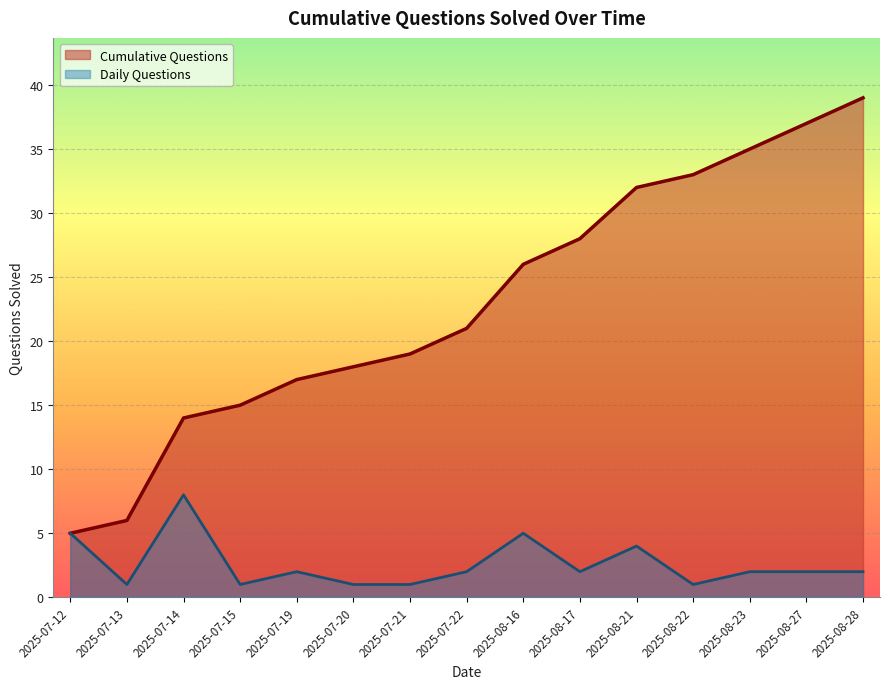

List the series in order of their overall mean, highest first.

Cumulative Questions, Daily Questions